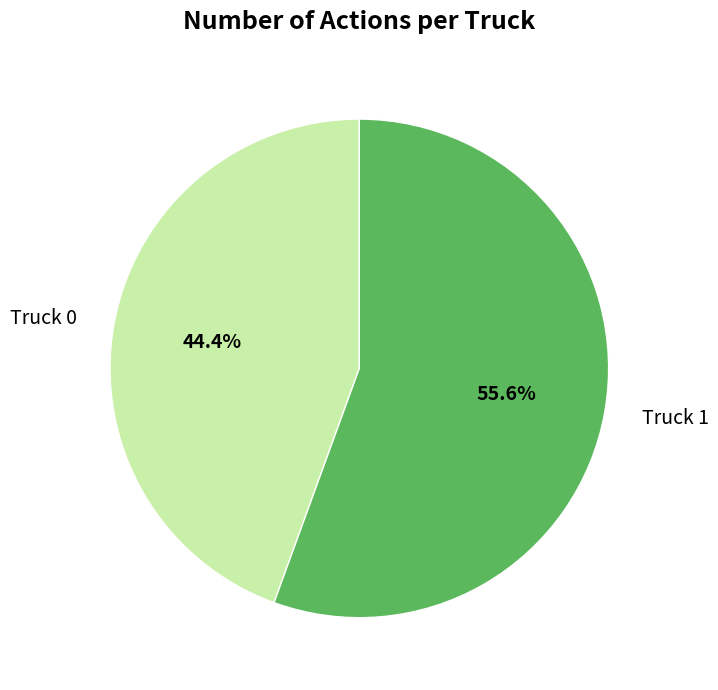

What percentage is NOT represented by Truck 1?

44.4%